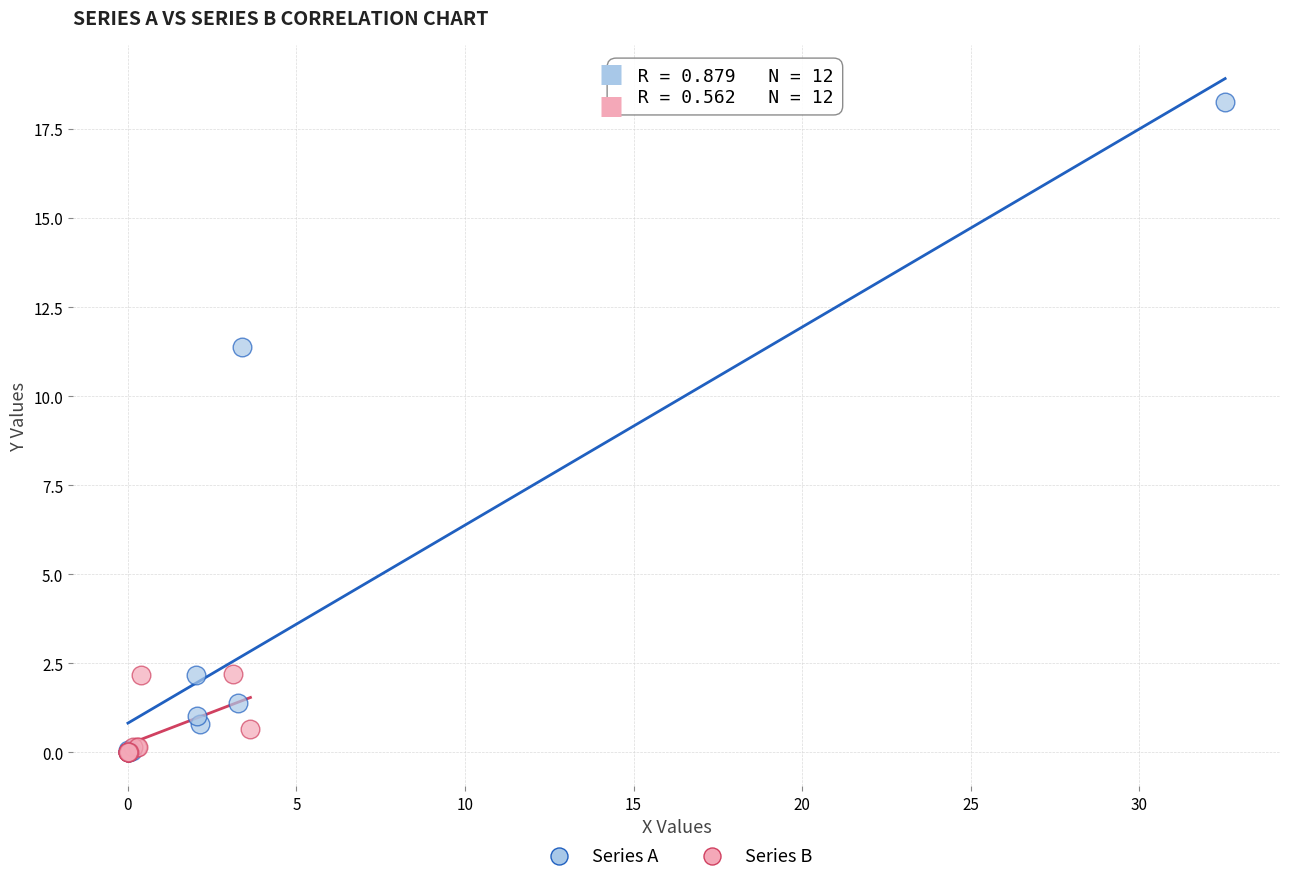

Which series has the widest spread of Y values?

Series A